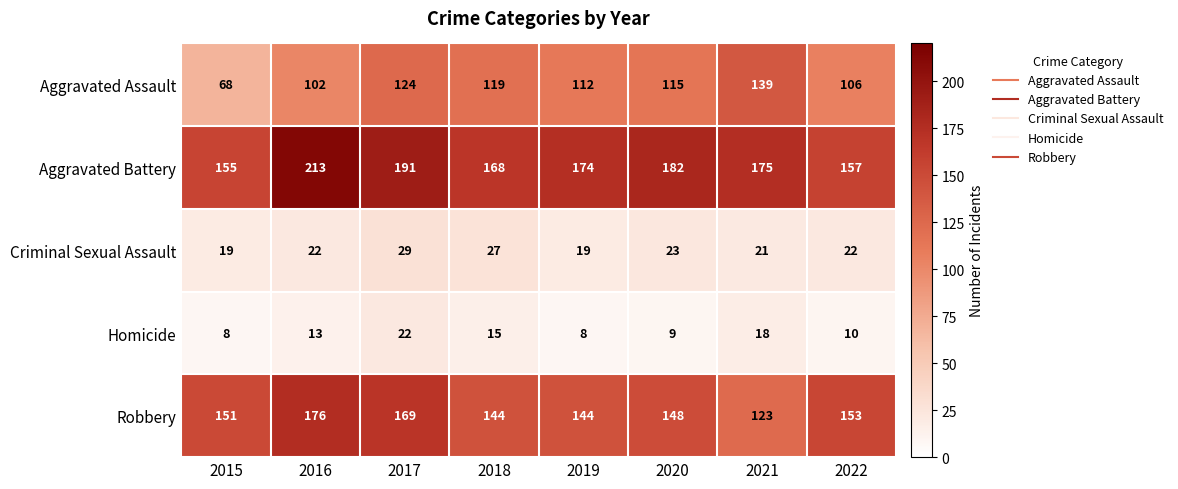

What is the total value across all series at 2020?

477